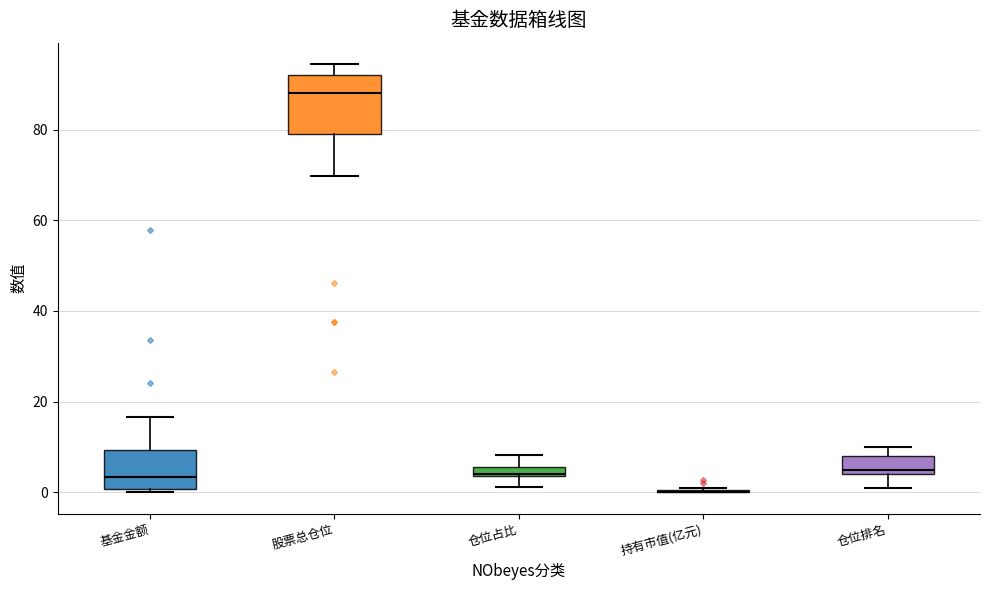

Where does the lower whisker of the box for 仓位占比 end on the y-axis? The values are not printed on the chart, so give them approximately, as read against the axis.

2